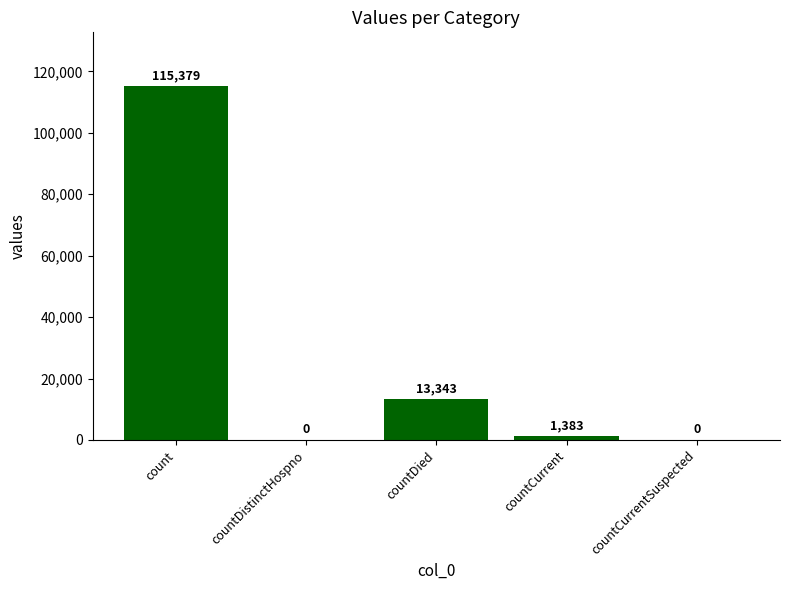

What is the maximum value shown in the chart?

115379